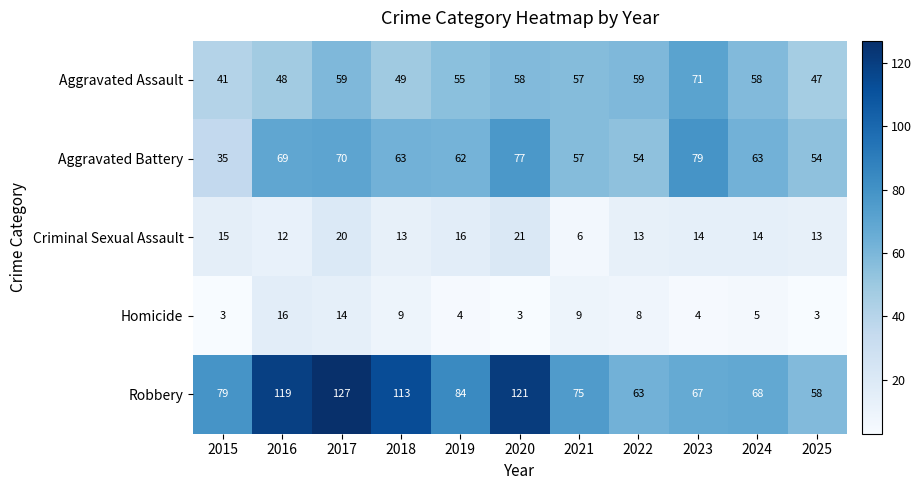

Which series has the widest spread of values?

Robbery